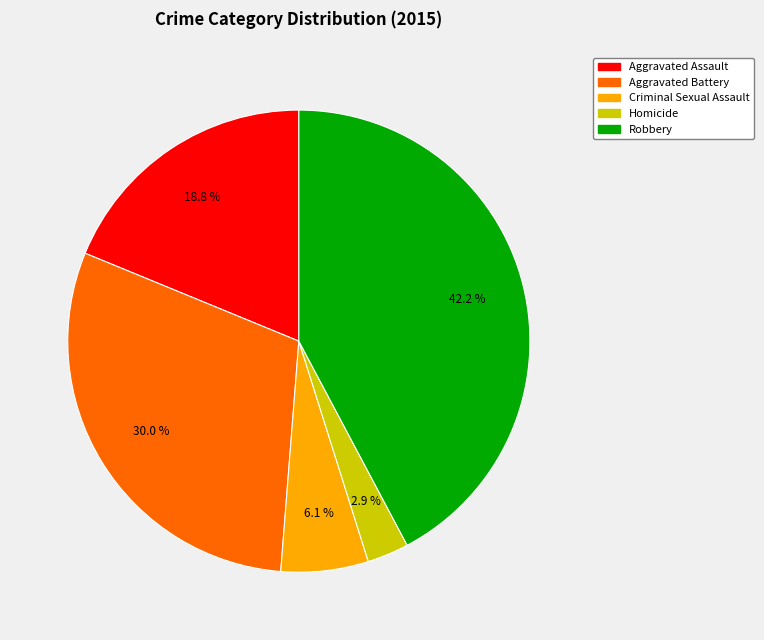

How many segments does this pie chart have?

5